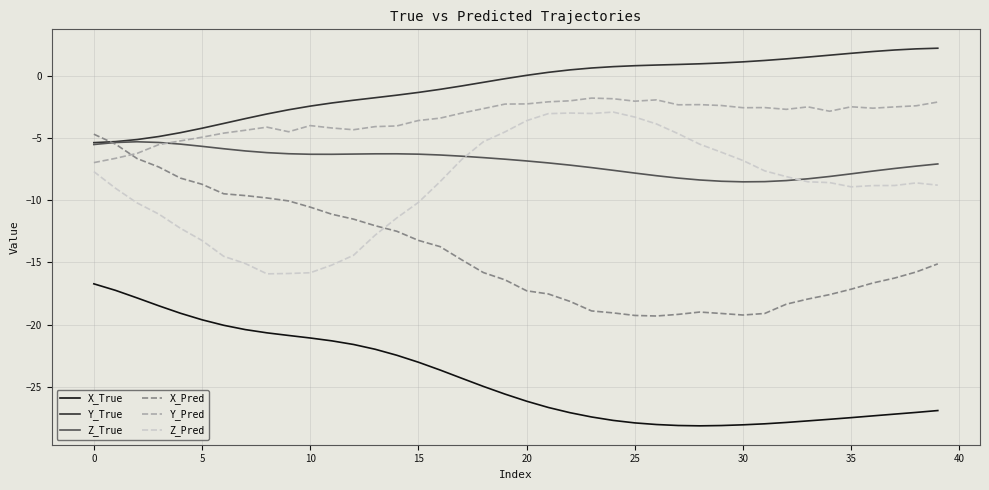

What is the minimum value for Z_Pred?

-15.9